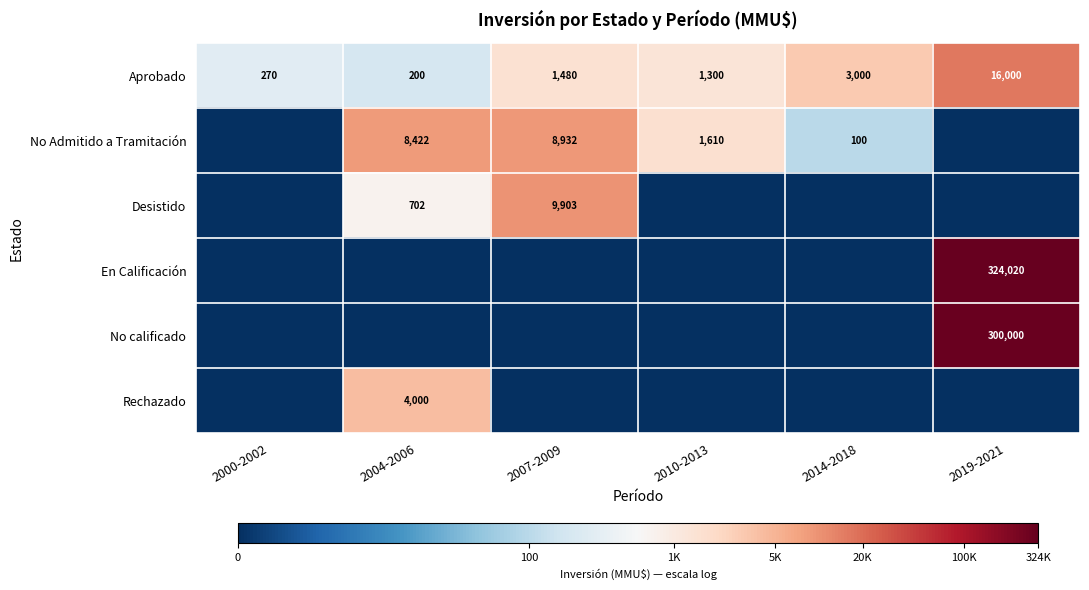

Is the value of Aprobado at 2000-2002 greater than the value of No Admitido a Tramitación at 2010-2013?

No